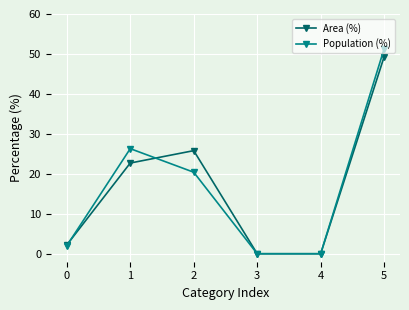

How many interior local peaks does the Area (%) series have?

1